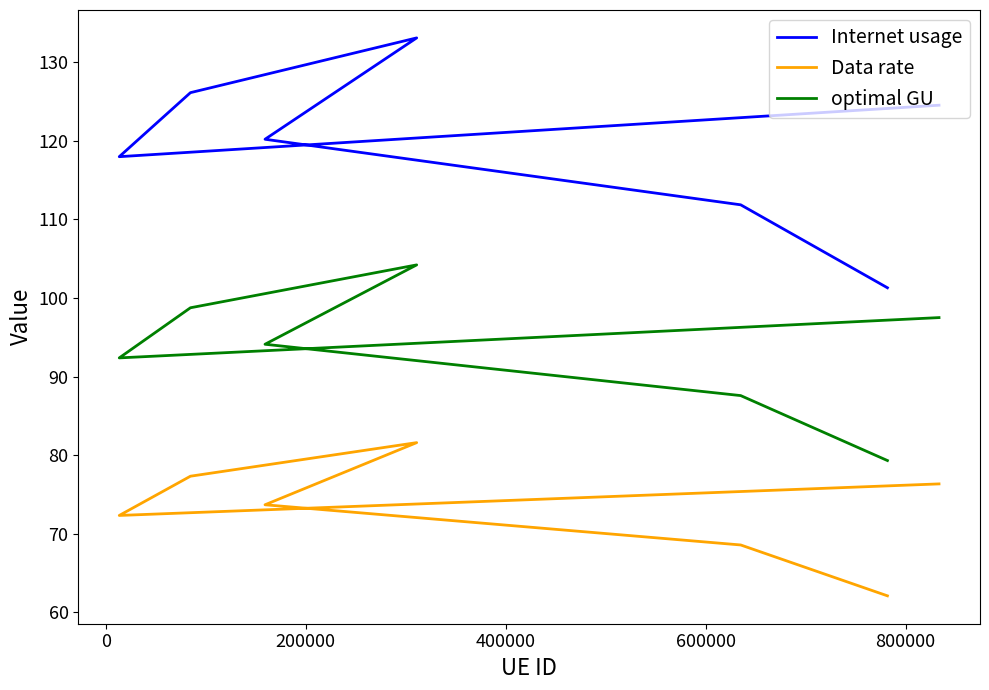

What are all the series names shown in the legend?

Internet usage, Data rate, optimal GU